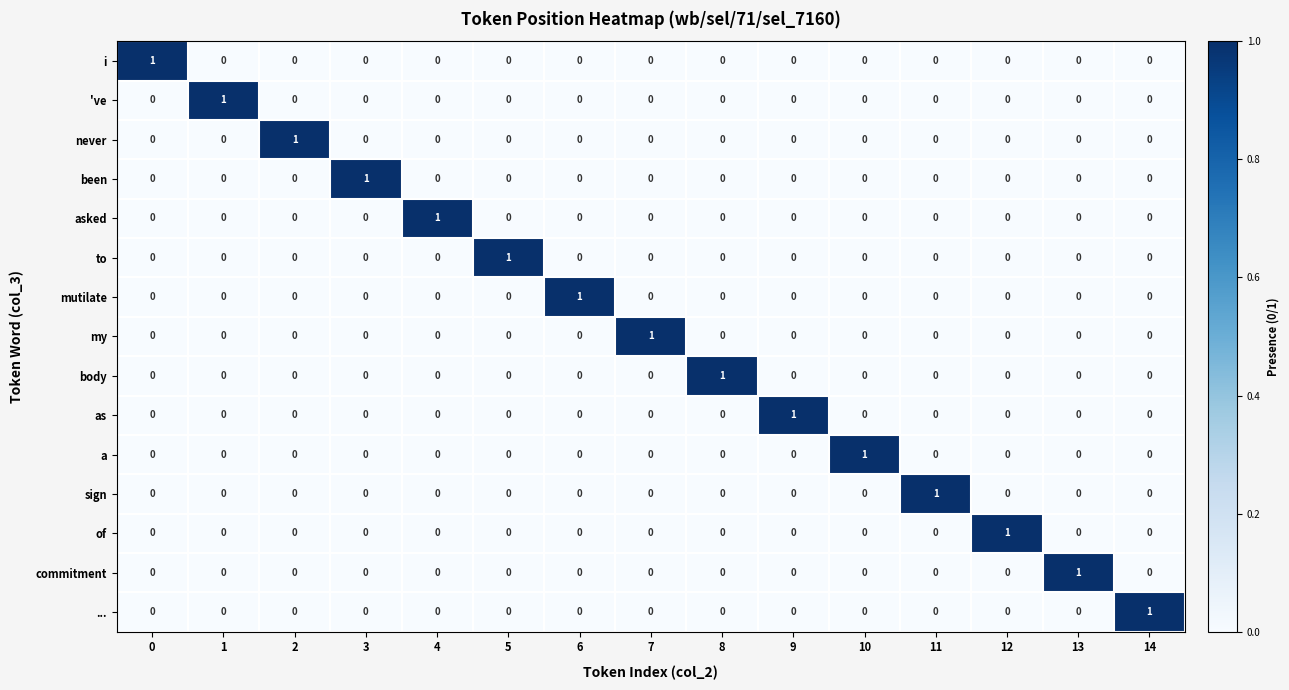

How many data points does each series have?

15